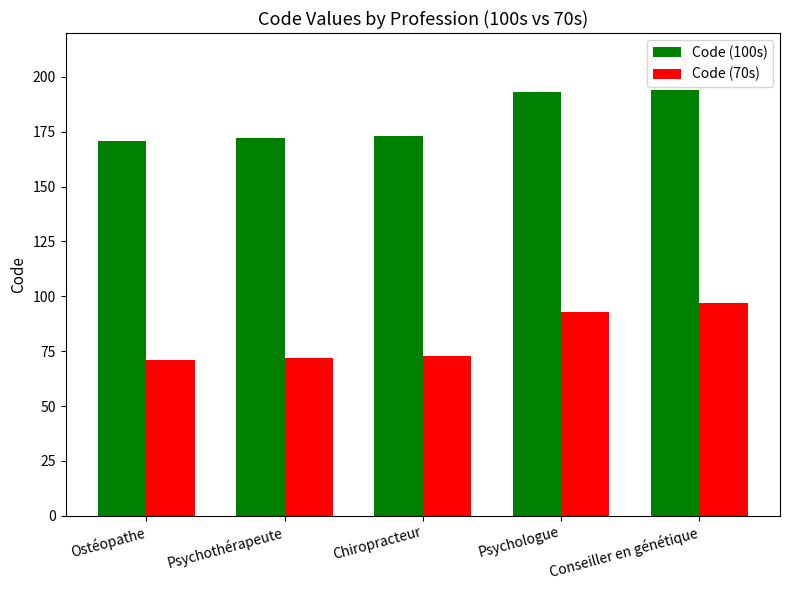

Read the Code (100s) value at Psychologue.

193